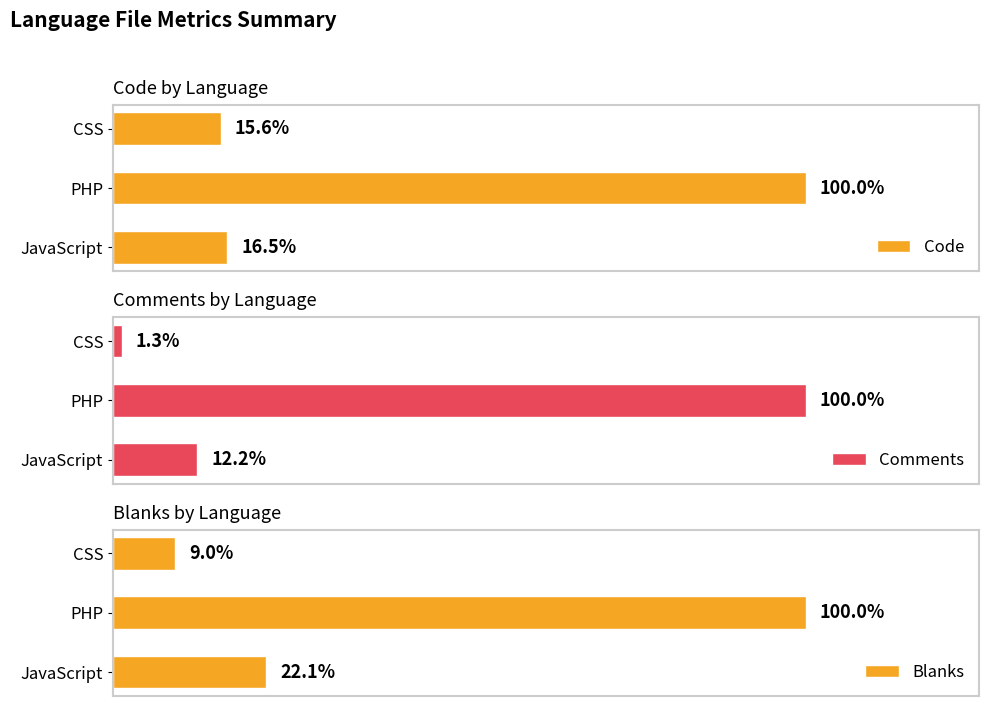

Reading left to right, transcribe all the data shown in this chart.

Code: 5103	30918	4812
Comments: 2440	20039	264
Blanks: 1441	6521	588